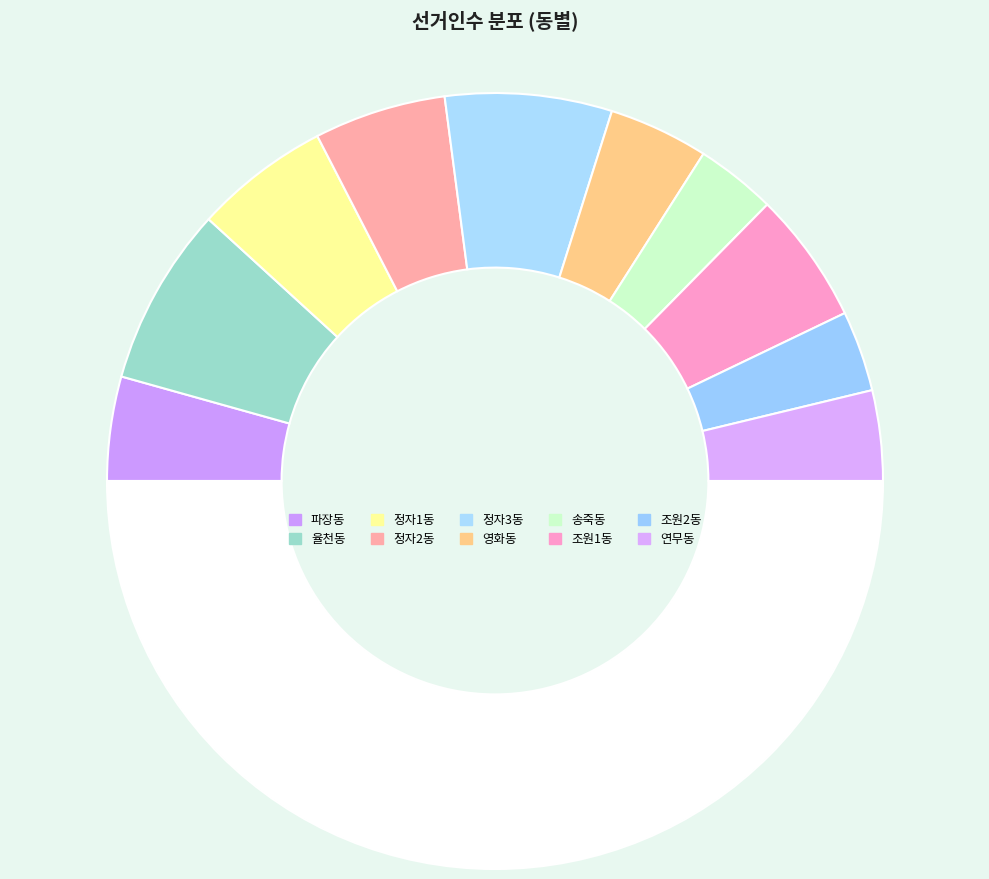

To the nearest percent, what is the difference between the largest and smallest slice percentages?

8%